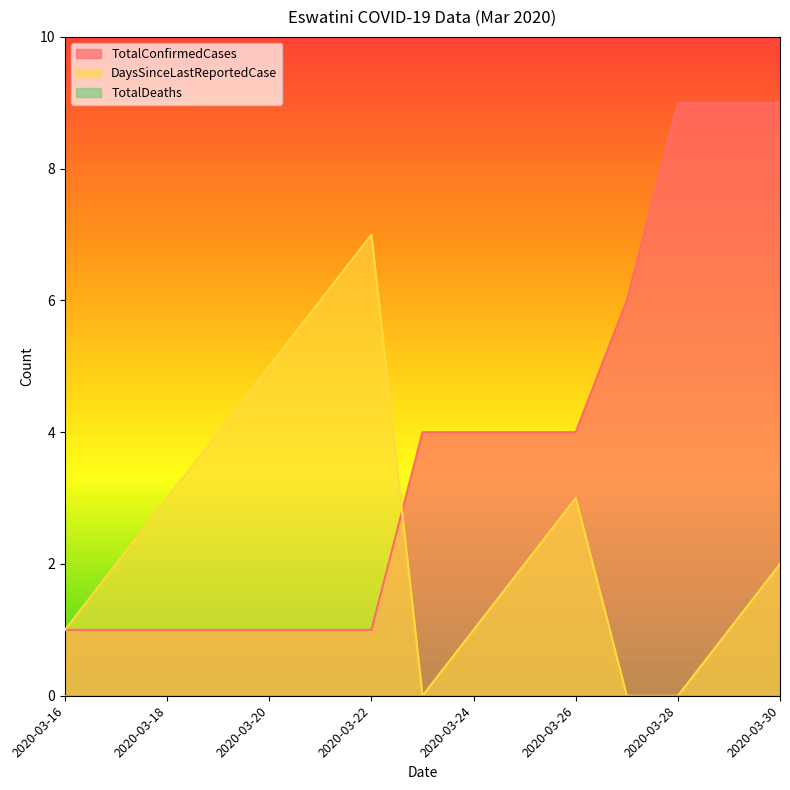

After their last crossing, which series has the higher values: DaysSinceLastReportedCase or TotalConfirmedCases?

TotalConfirmedCases